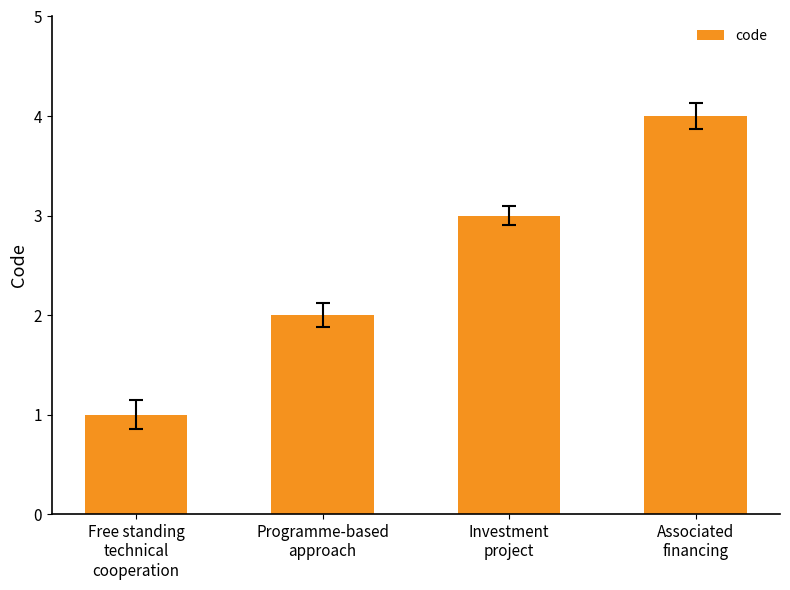

The chart shows a value of 4 at Associated
financing. True or false?

True